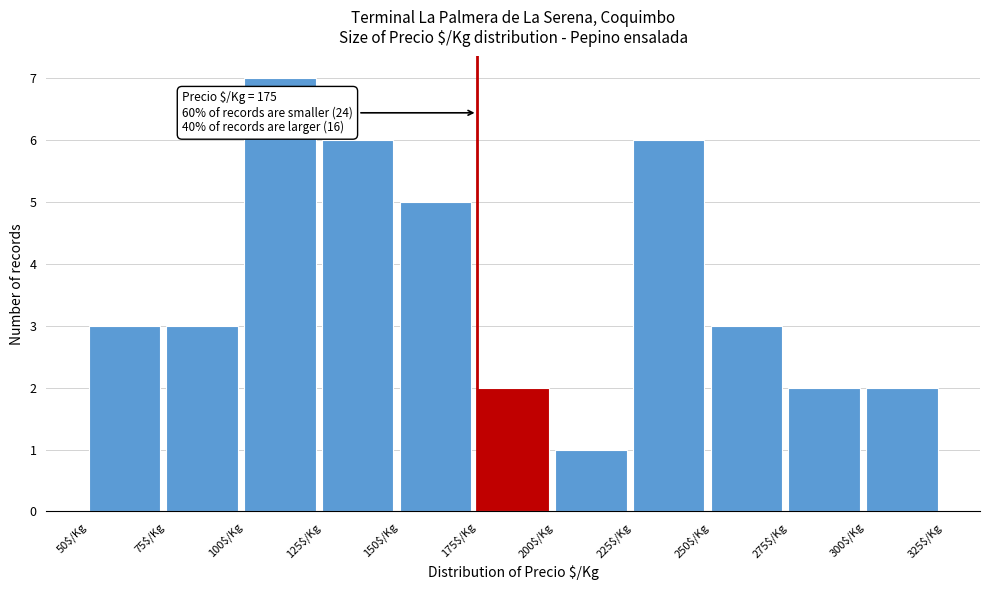

Over which range of the x-axis is the bar tallest?

100 to 125